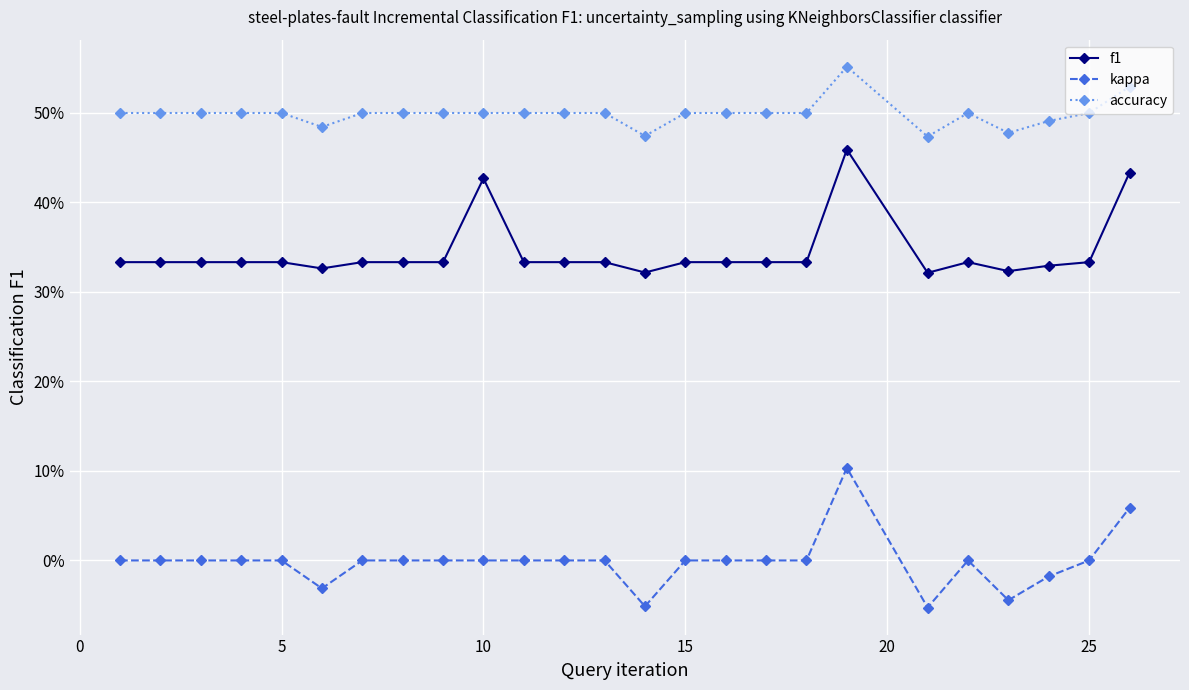

Rank the series by their average value, from highest to lowest.

accuracy, f1, kappa